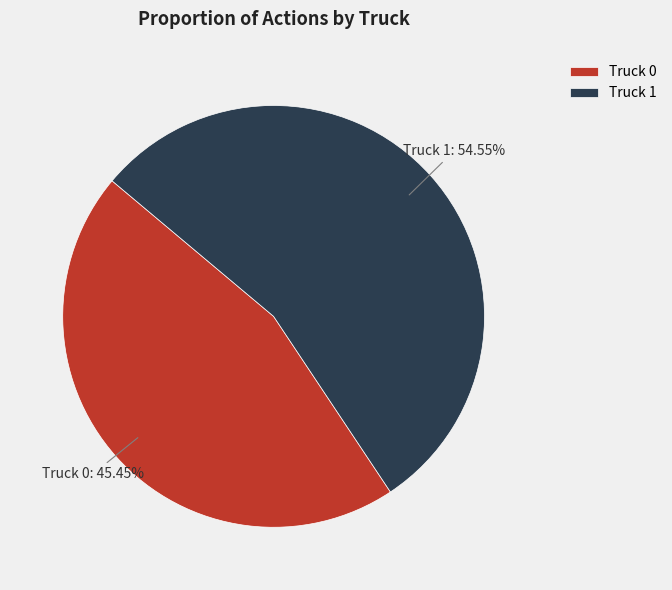

Count the number of slices in the pie.

2